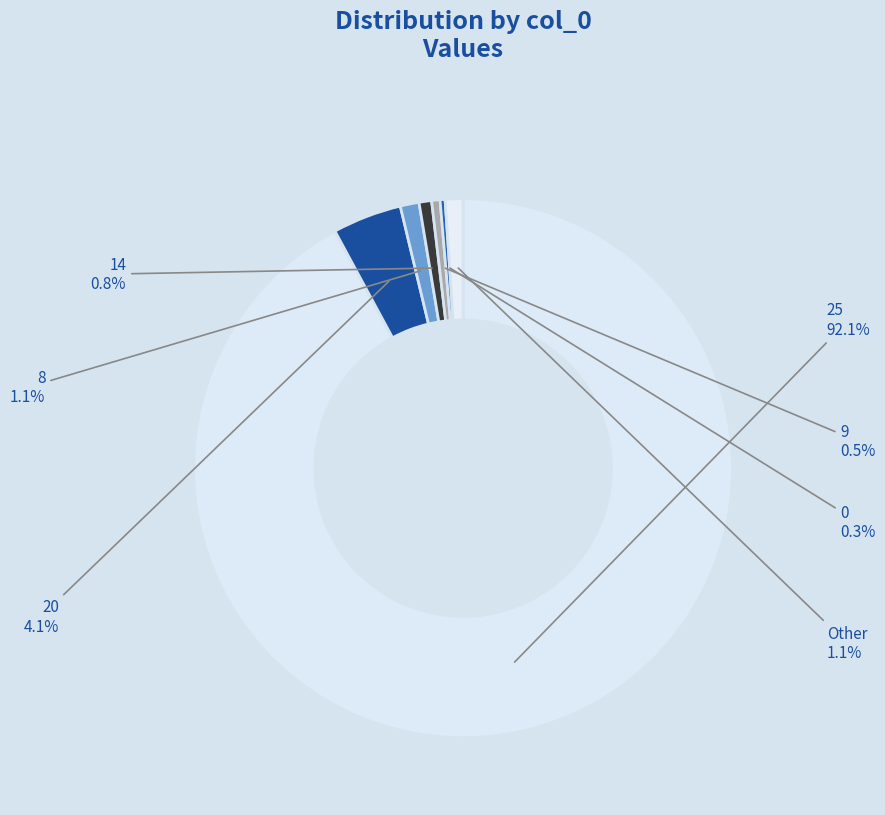

Is the sum of 14 and 9 greater than half?

No